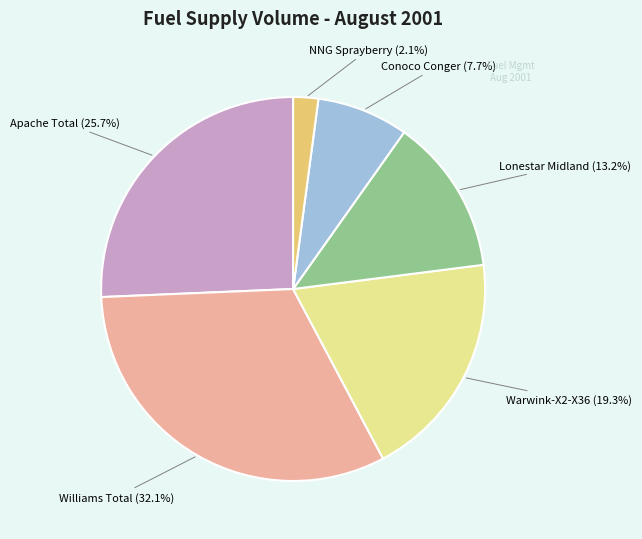

Is there any slice that represents more than half of the pie?

No